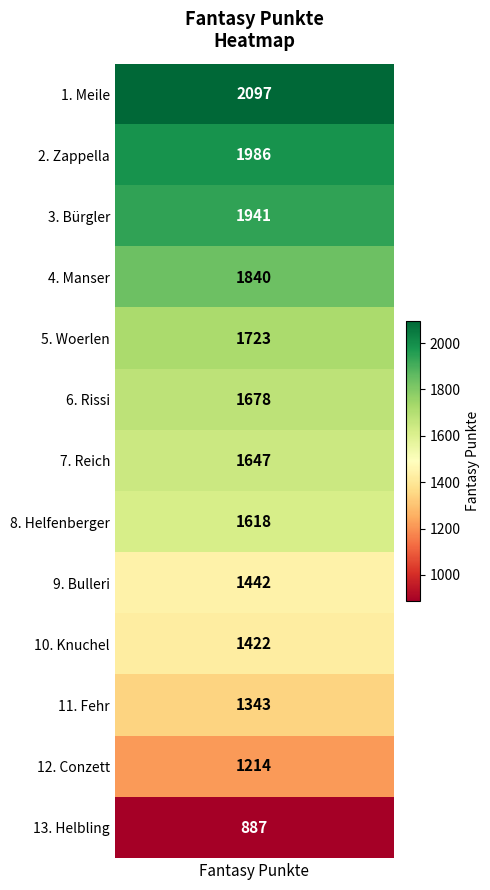

What value does the data have at Rissi, to the nearest 100?

1700